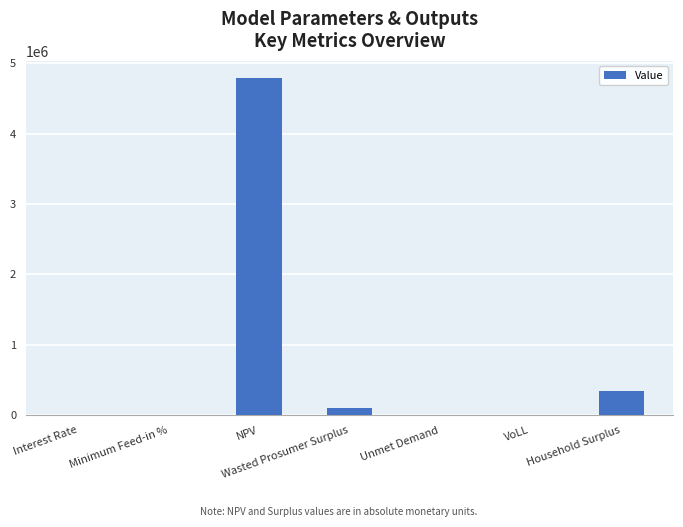

The value at Wasted Prosumer Surplus is 108402.7. True or false?

True